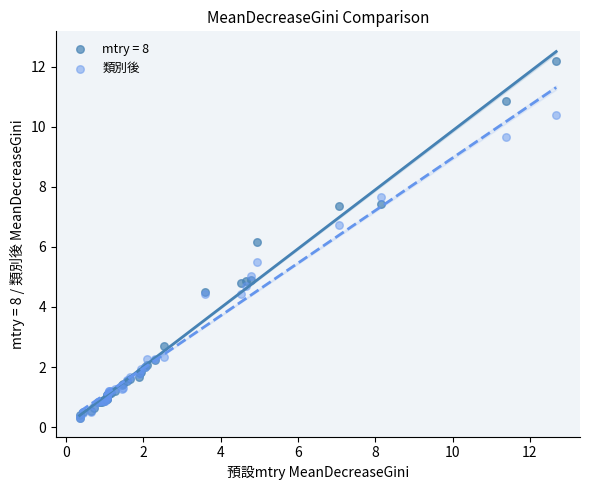

Across all series, what Y value is closest to 6?

6.2